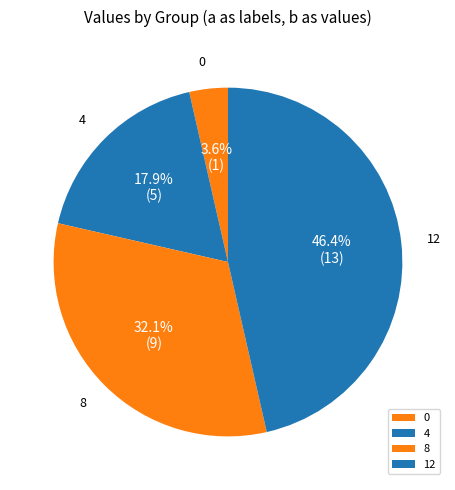

Is the sum of 4 and 0 greater than half?

No